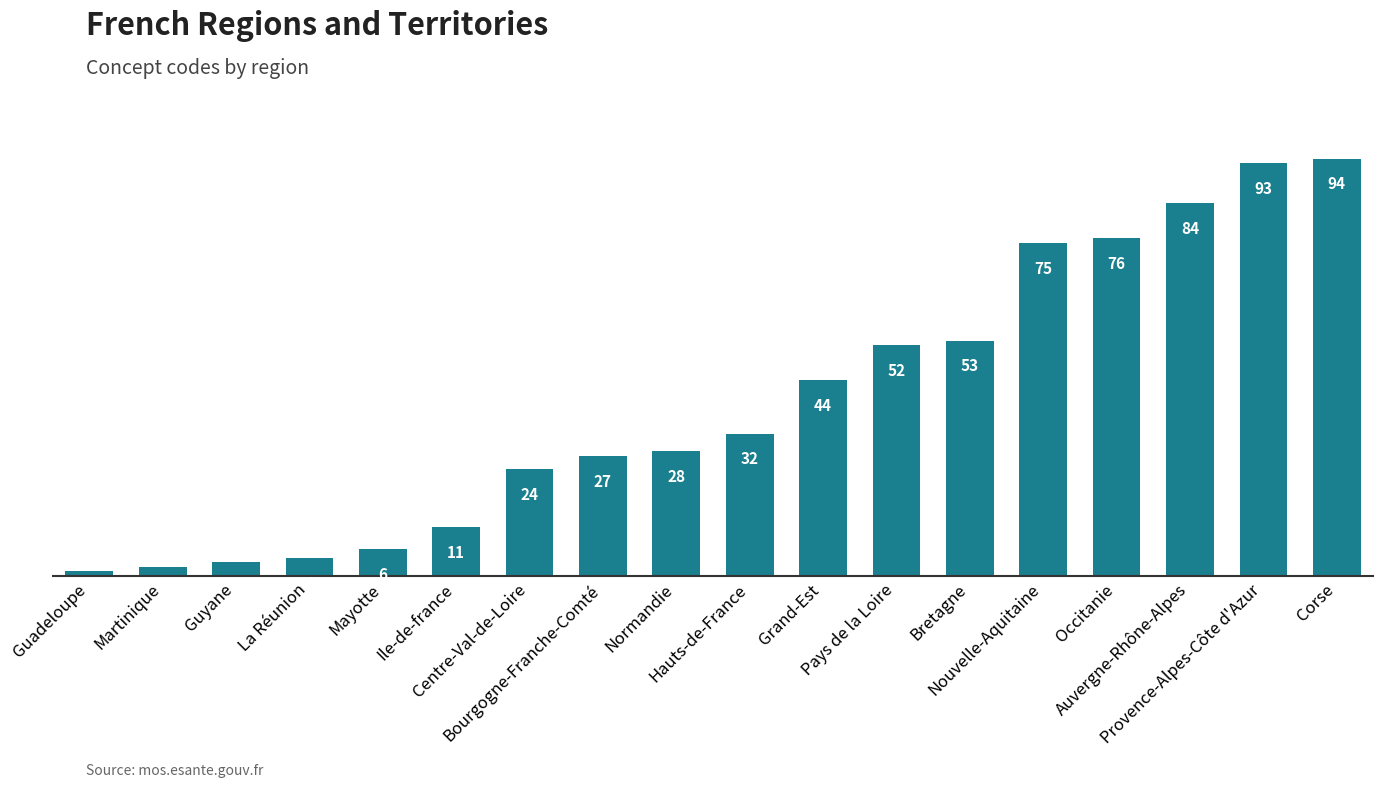

What is the change in value from Guadeloupe to Grand-Est?

+43